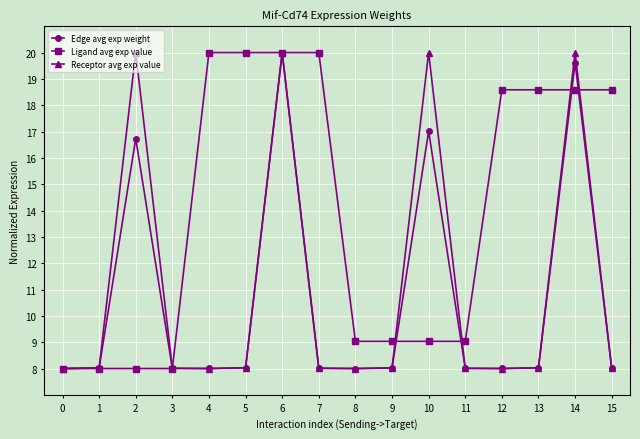

Does the chart display data point markers on the line(s)?

Yes